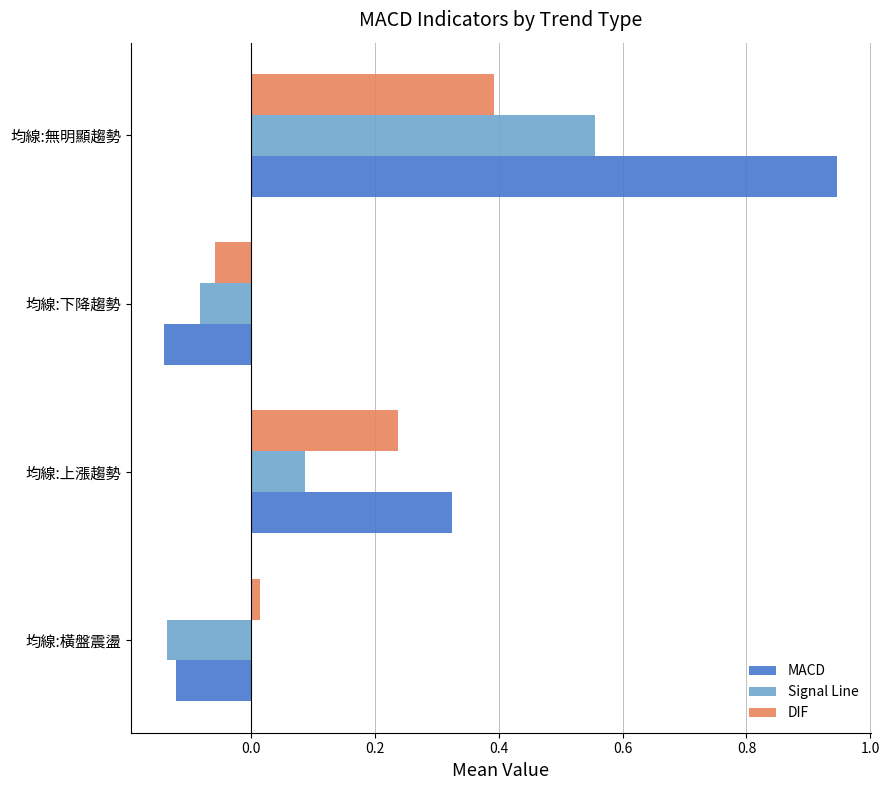

Between 均線:上漲趨勢 and 均線:無明顯趨勢, which series saw the biggest shift?

MACD